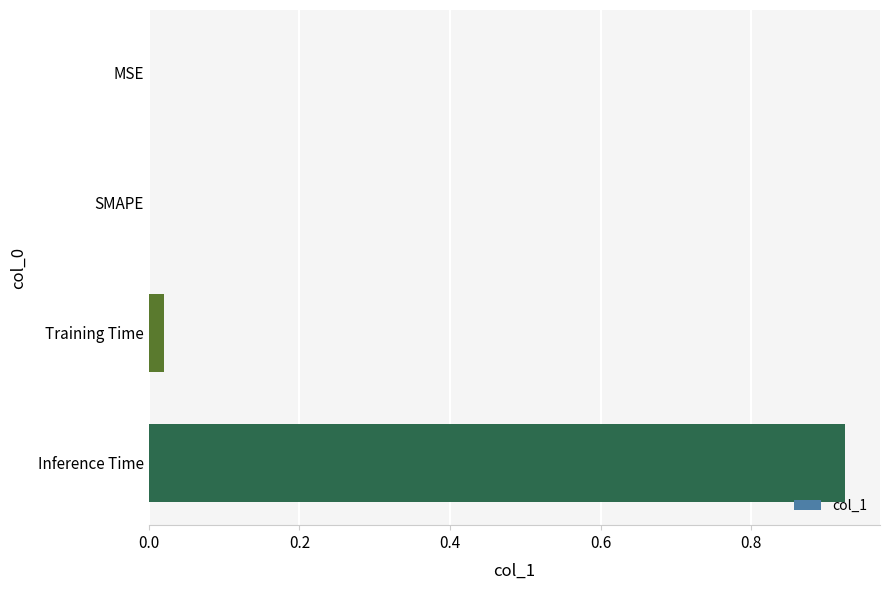

Between Inference Time and Training Time, which is larger?

Inference Time